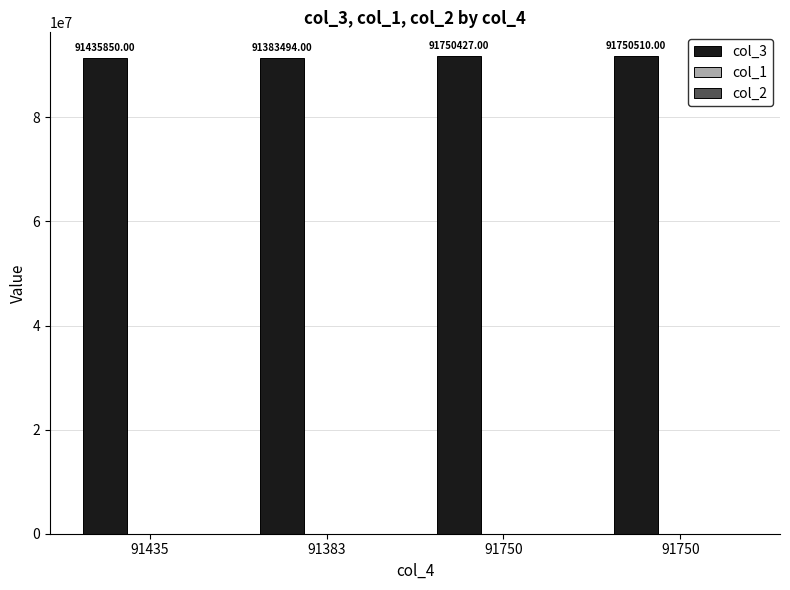

How many series are shown in this chart?

3